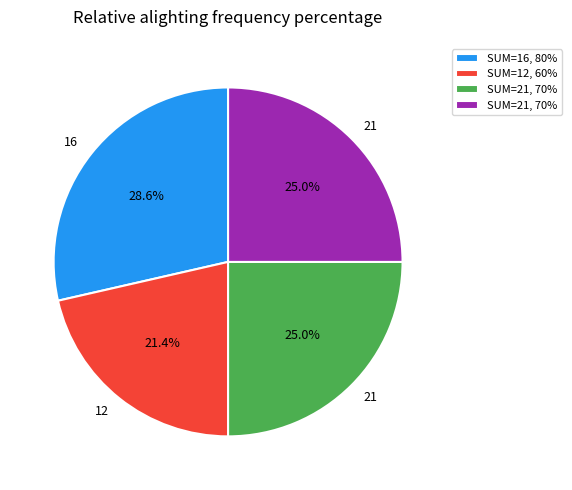

Is there a majority slice in this chart?

No